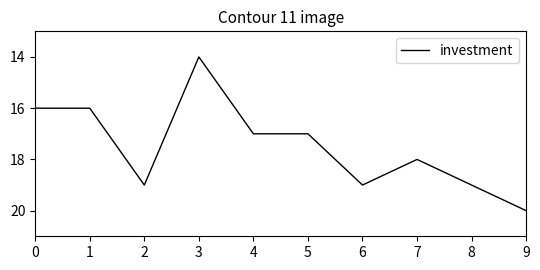

How many lines are shown in the chart?

1